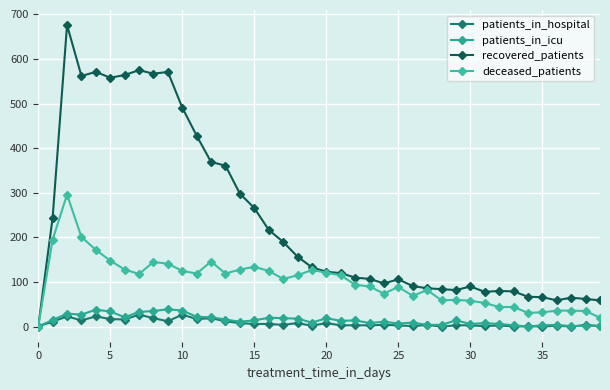

How many intersections are there between recovered_patients and patients_in_hospital?

1